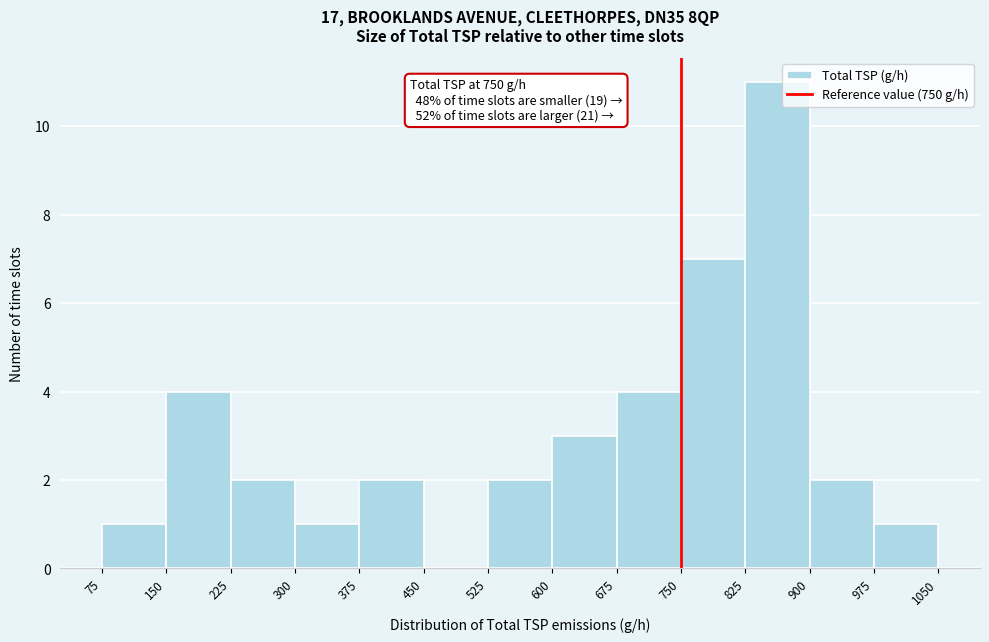

Over which range of the x-axis is the bar tallest?

825 to 900